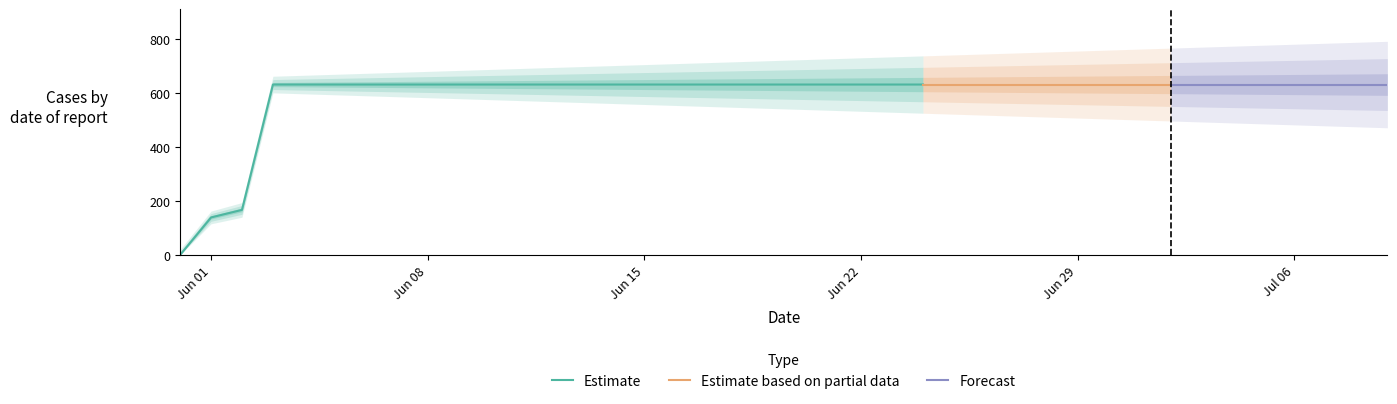

What is the average value?

591